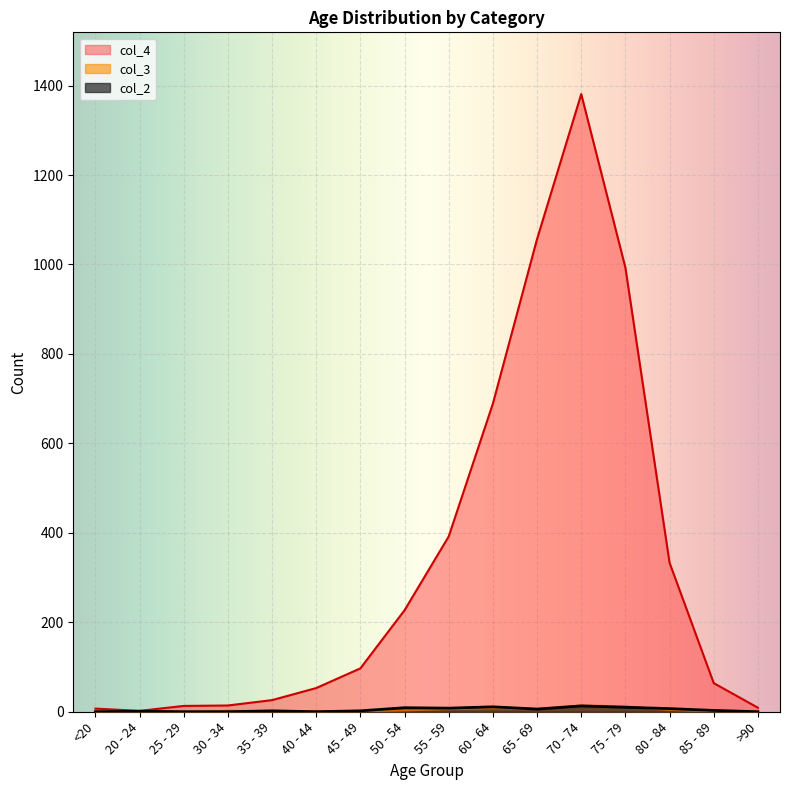

Where is the first local minimum for col_3?

65 - 69